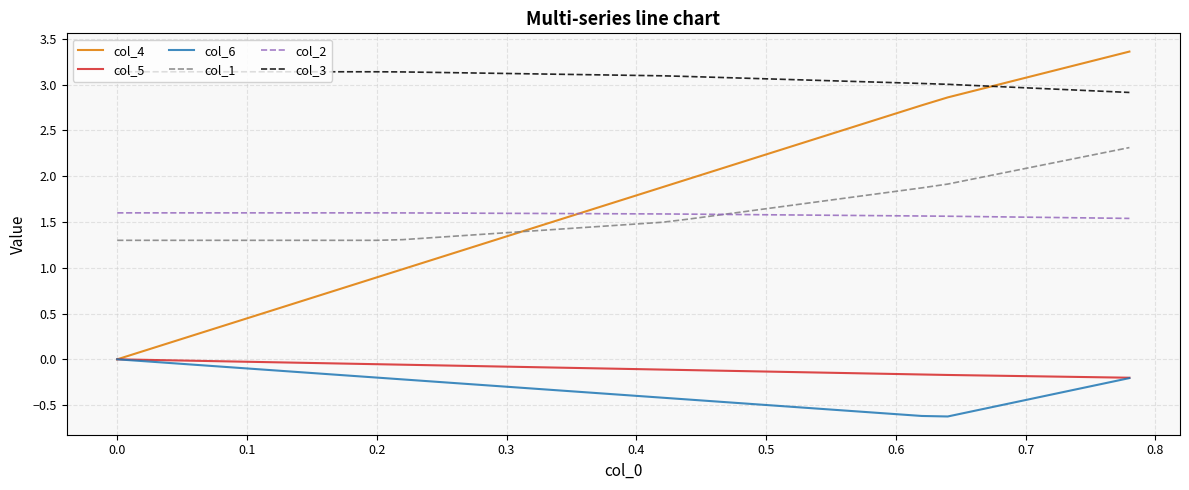

Which series has the largest range (max minus min)?

col_4